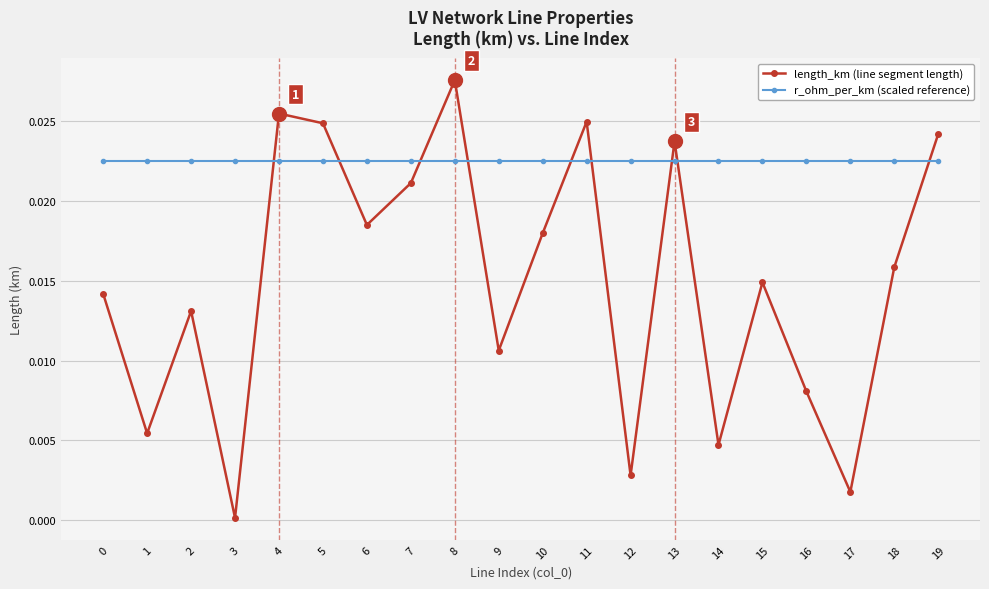

At 3, list the series in order from smallest to largest.

length_km (line segment length), r_ohm_per_km (scaled reference)